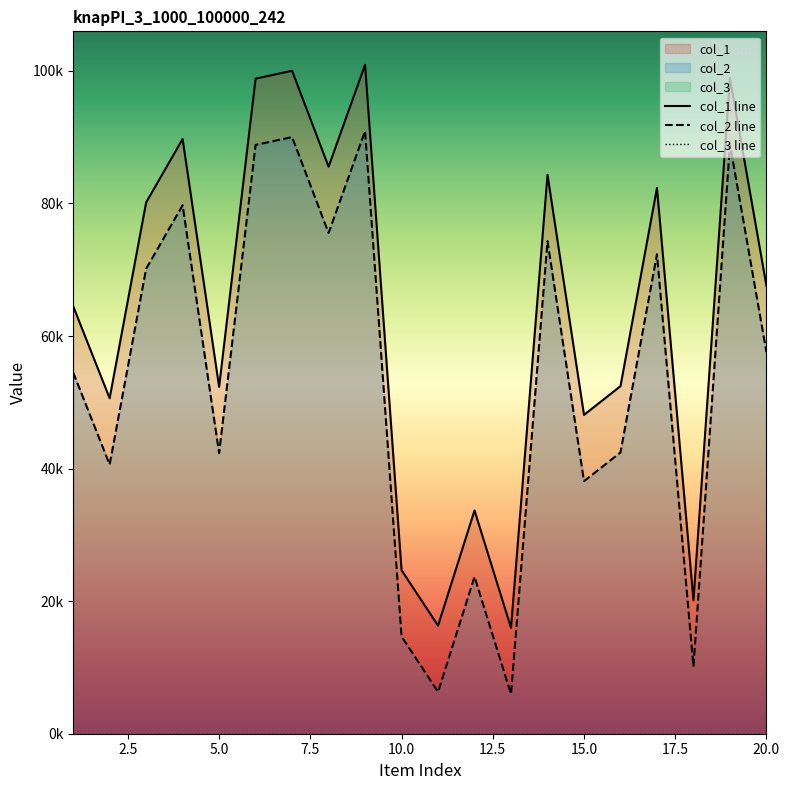

Count the number of categories in the chart.

20